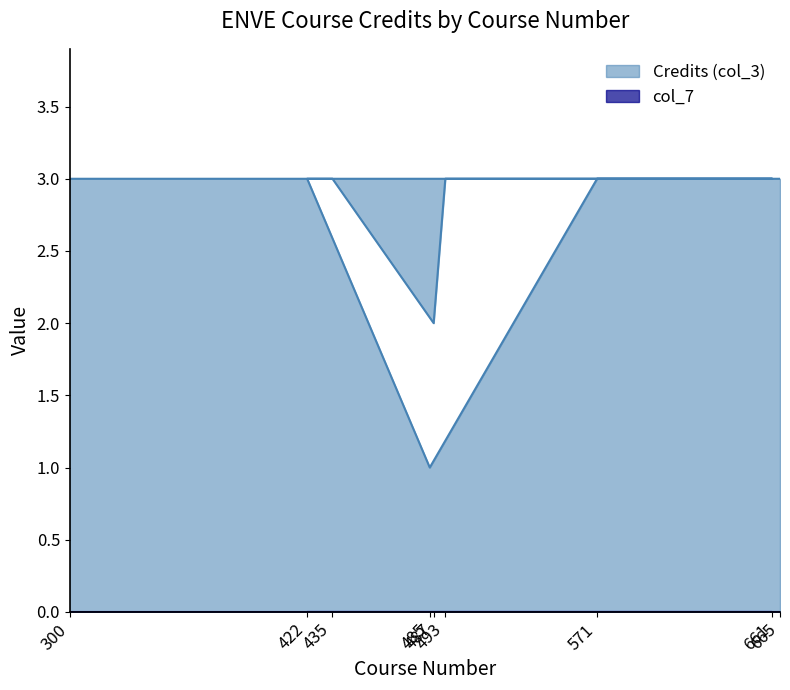

How many lines are shown in the chart?

2